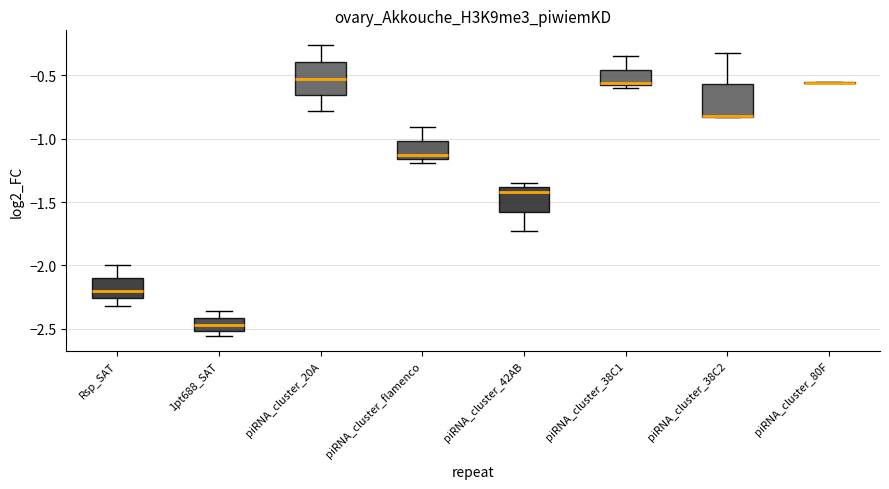

Reading left to right, transcribe this box plot: for each box, give where its median line is, the range the box spans, and where its two whiskers end, as read against the y-axis. The values are not printed on the chart, so give them approximately, as read against the axis.

Rsp_SAT: median -2.20, box -2.25 to -2.10, whiskers -2.30 to -2.00
1pt688_SAT: median -2.45, box -2.50 to -2.40, whiskers -2.55 to -2.35
piRNA_cluster_20A: median -0.55, box -0.65 to -0.40, whiskers -0.80 to -0.25
piRNA_cluster_flamenco: median -1.15 (just above the box's lower edge), box -1.15 to -1.00, whiskers -1.20 to -0.90
piRNA_cluster_42AB: median -1.40 (just below the box's upper edge), box -1.55 to -1.40, whiskers -1.75 to -1.35
piRNA_cluster_38C1: median -0.55, box -0.60 to -0.45, whiskers -0.60 (just below the box's lower edge) to -0.35
piRNA_cluster_38C2: median -0.80 (drawn on the box's lower edge), box -0.80 to -0.55, whiskers -0.85 to -0.30
piRNA_cluster_80F: box collapsed to a line at -0.55, whiskers -0.55 to -0.55